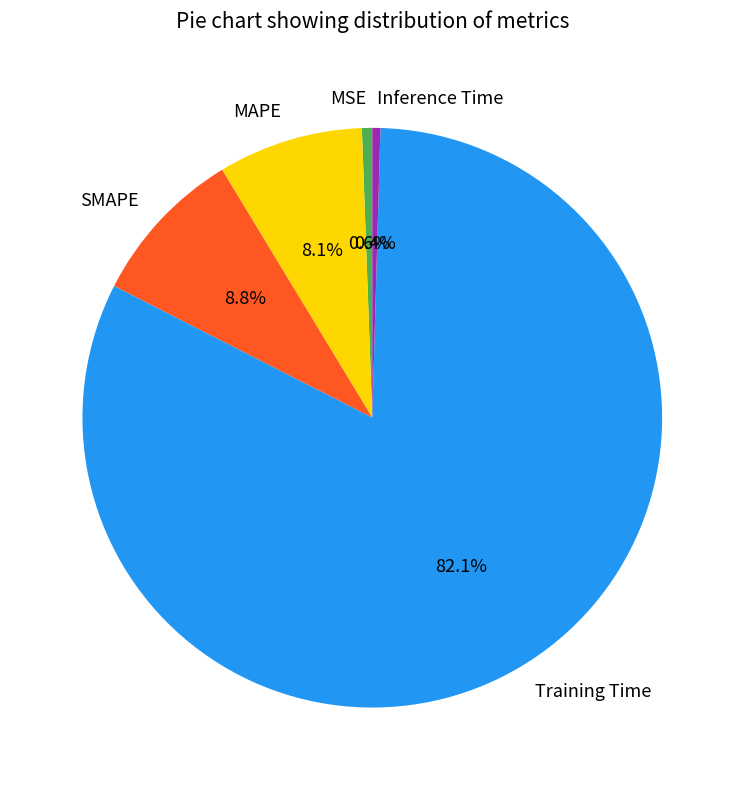

Does MSE represent more than half of the total?

No